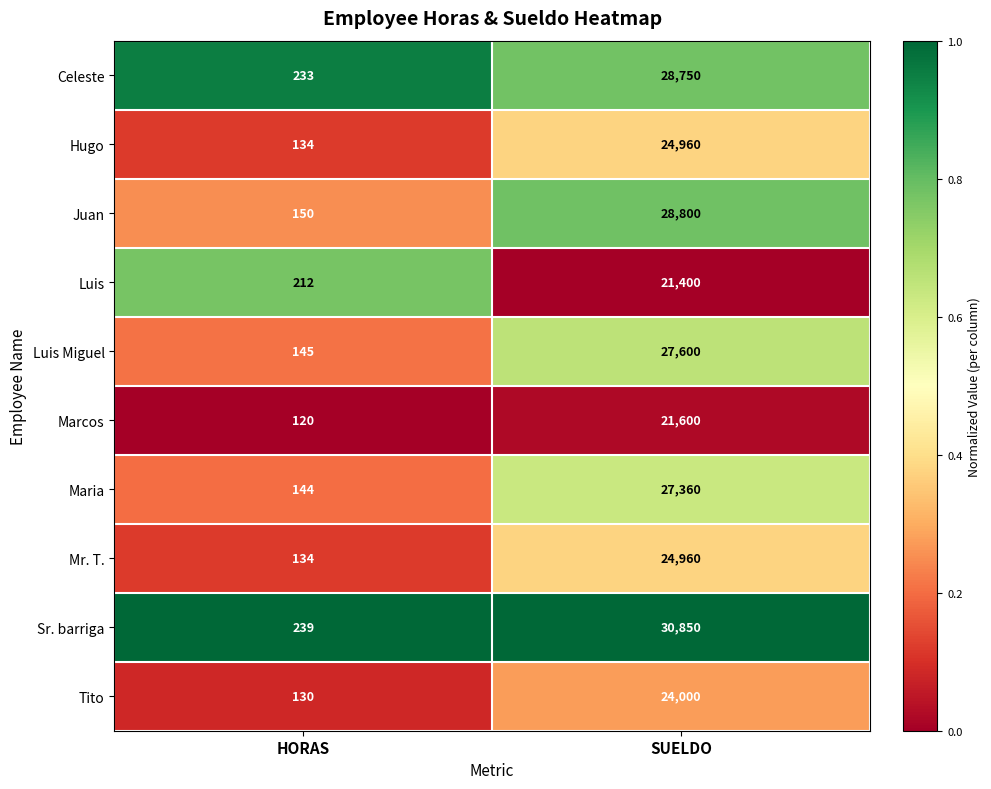

Reading left to right, extract all data points from this chart.

Celeste: HORAS=233	SUELDO=28750
Hugo: HORAS=134	SUELDO=24960
Juan: HORAS=150	SUELDO=28800
Luis: HORAS=212	SUELDO=21400
Luis Miguel: HORAS=145	SUELDO=27600
Marcos: HORAS=120	SUELDO=21600
Maria: HORAS=144	SUELDO=27360
Mr. T.: HORAS=134	SUELDO=24960
Sr. barriga: HORAS=239	SUELDO=30850
Tito: HORAS=130	SUELDO=24000